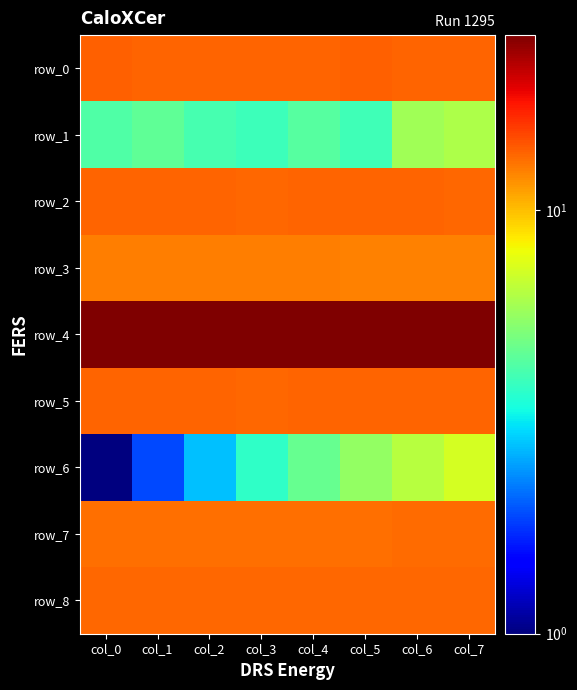

Count the number of data series in this chart.

9